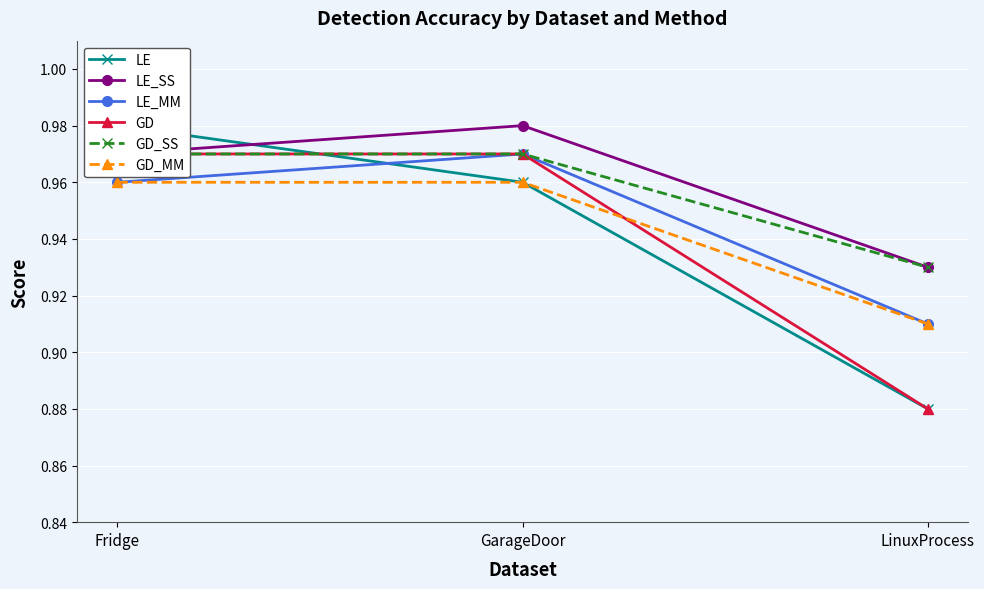

Which series has the largest range (max minus min)?

LE